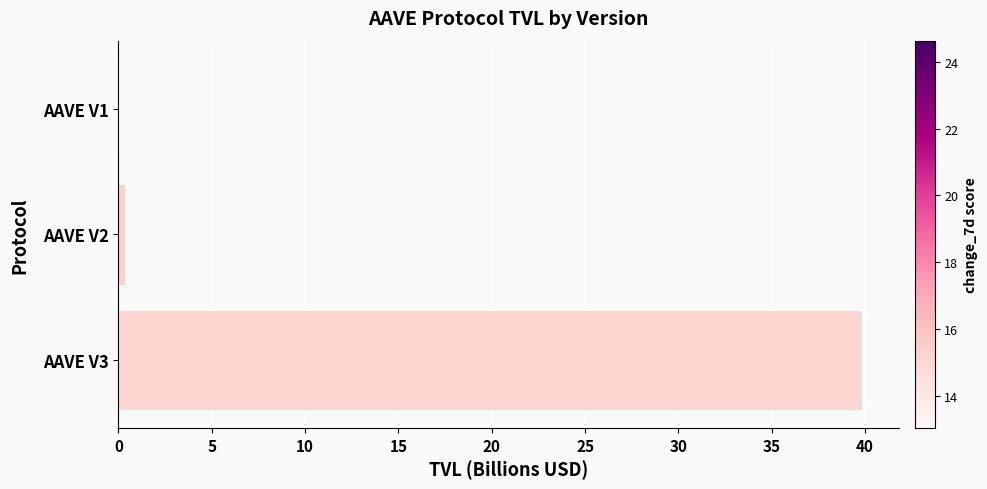

What is the maximum value shown in the chart?

39.8